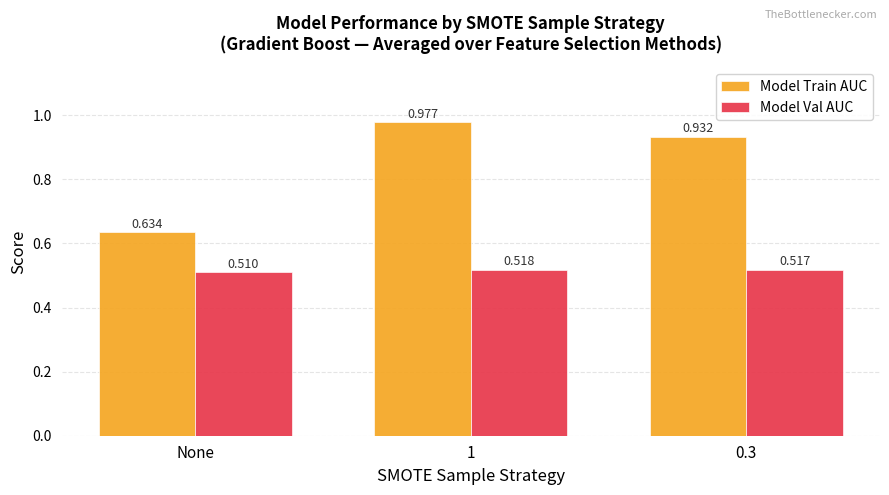

What is the difference between the second highest and minimum values in the Model Train AUC series?

0.3